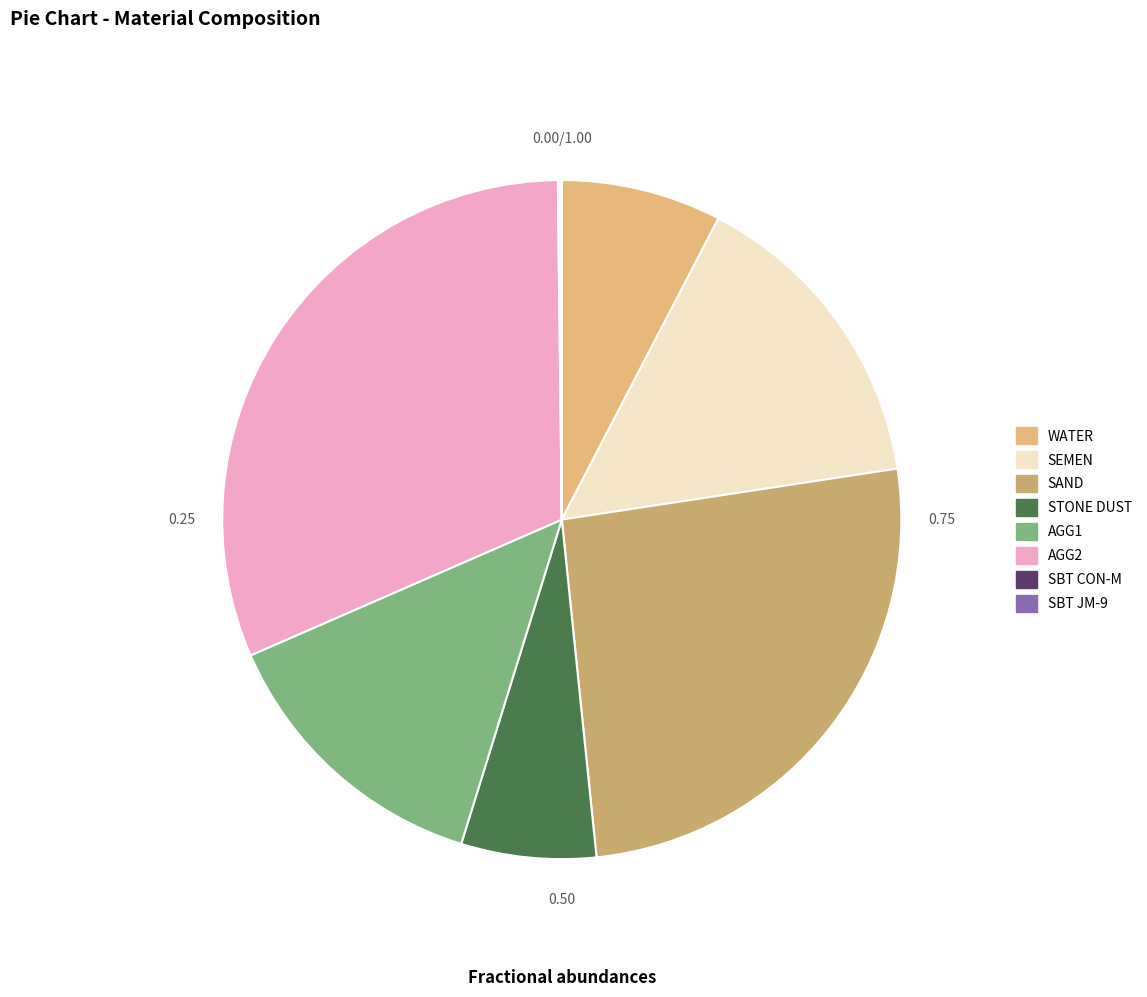

Is it true that AGG1 is 1% of the pie?

False